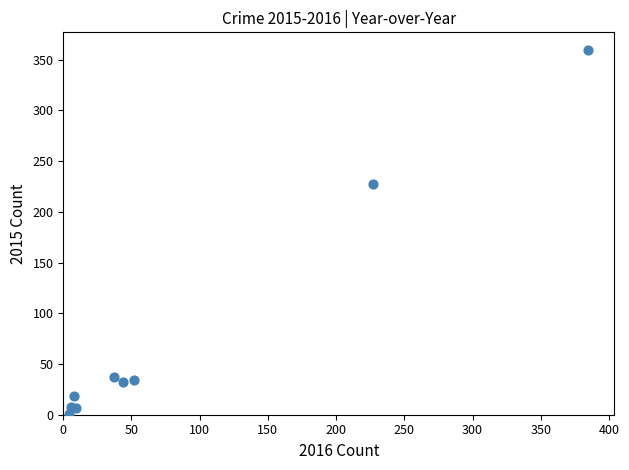

What Y value in the scatter plot is closest to 180?

227